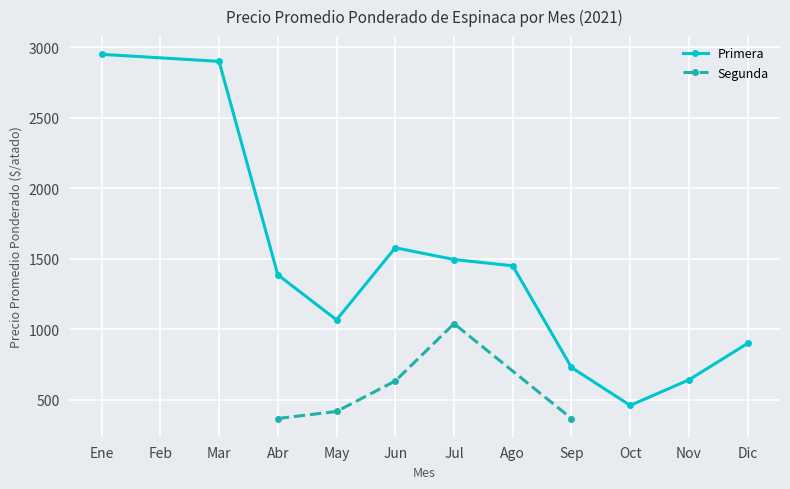

What is the minimum value for Primera?

459.8